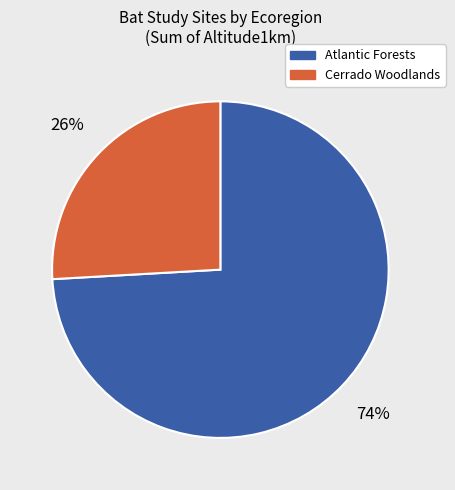

Does any single category account for the majority?

Yes